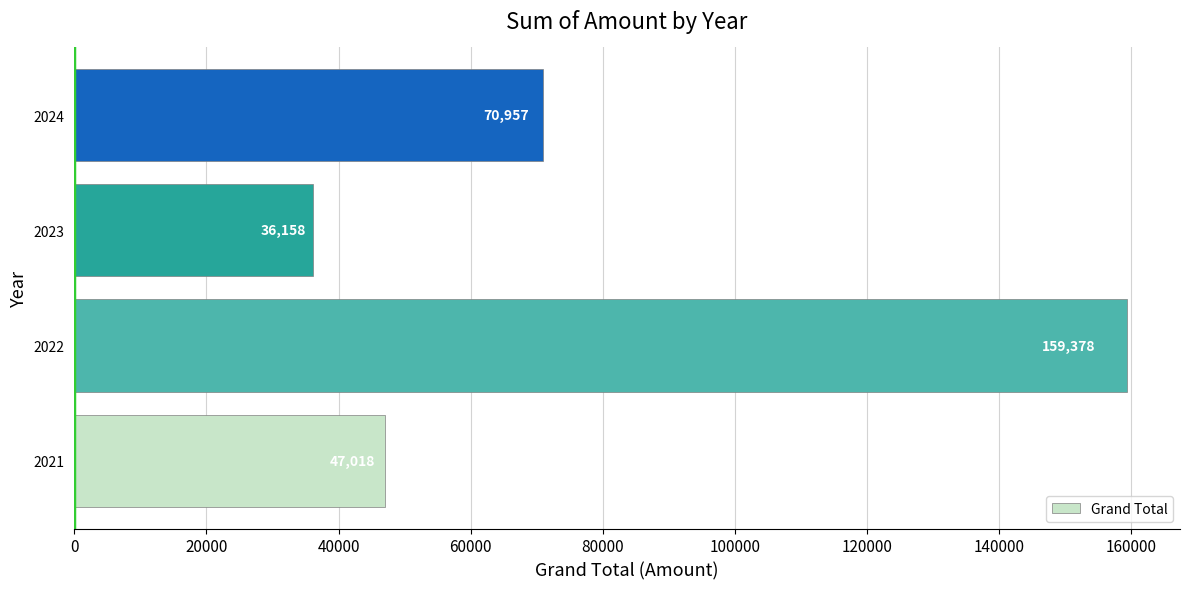

The chart shows a value of 70956.7 at 2024. True or false?

True